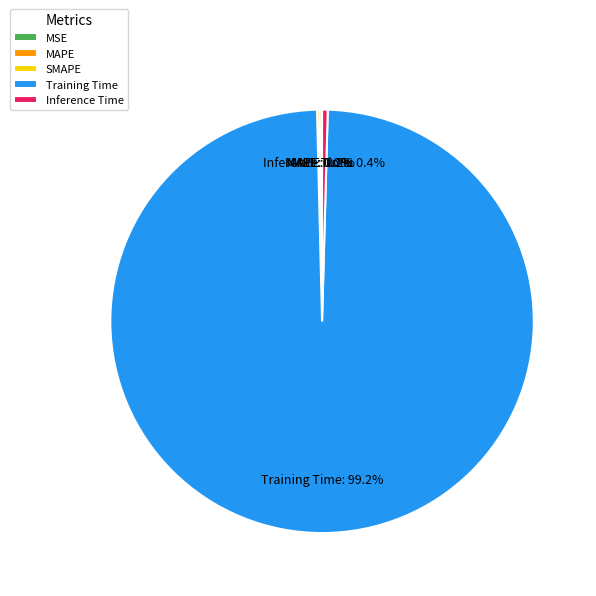

What percentage do Training Time and Inference Time together represent?

99.6%